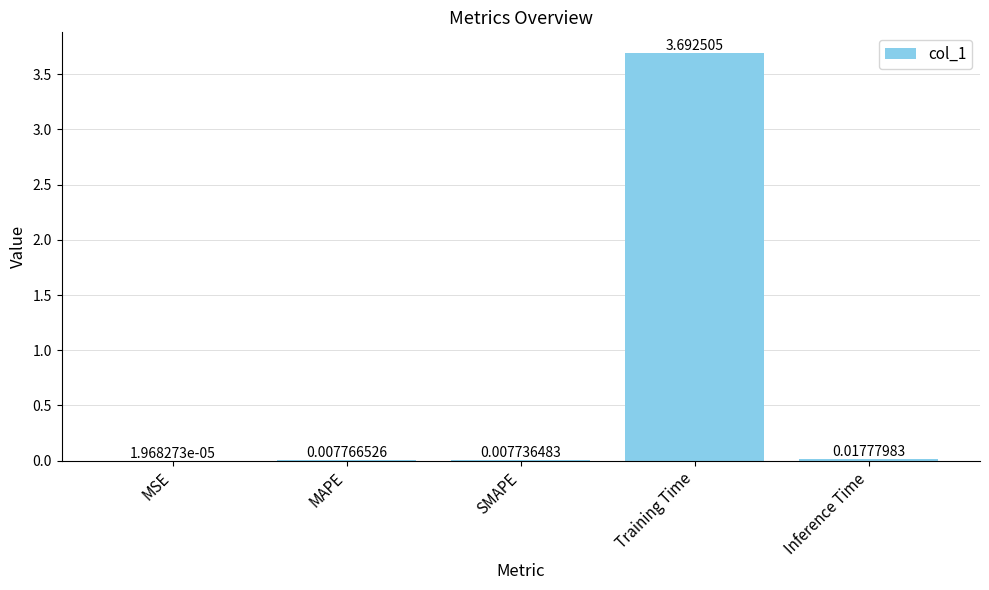

What is the sum of the values at MSE and Training Time?

3.7